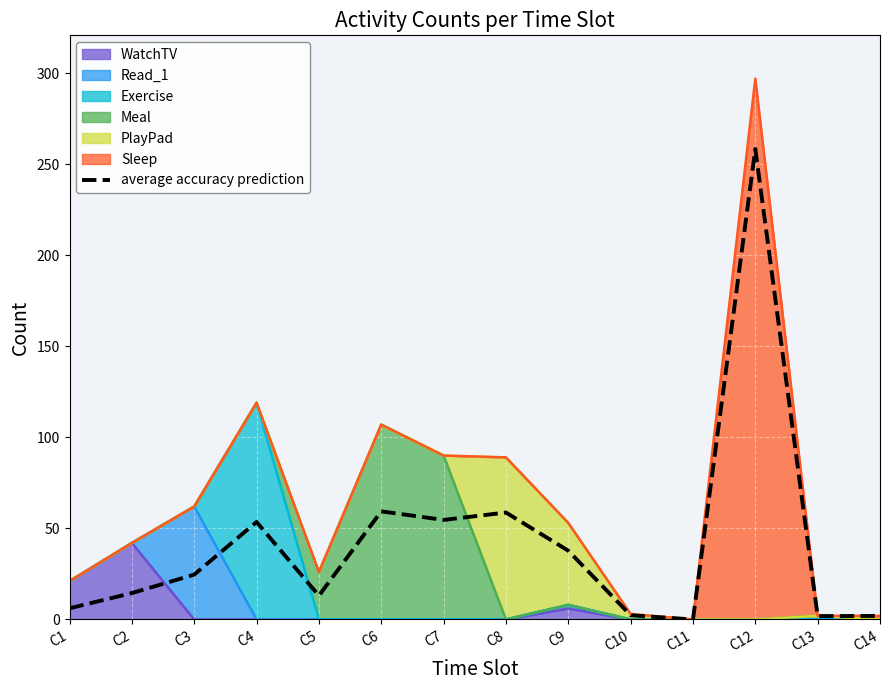

Which has a higher value, C12 or C9?

C12